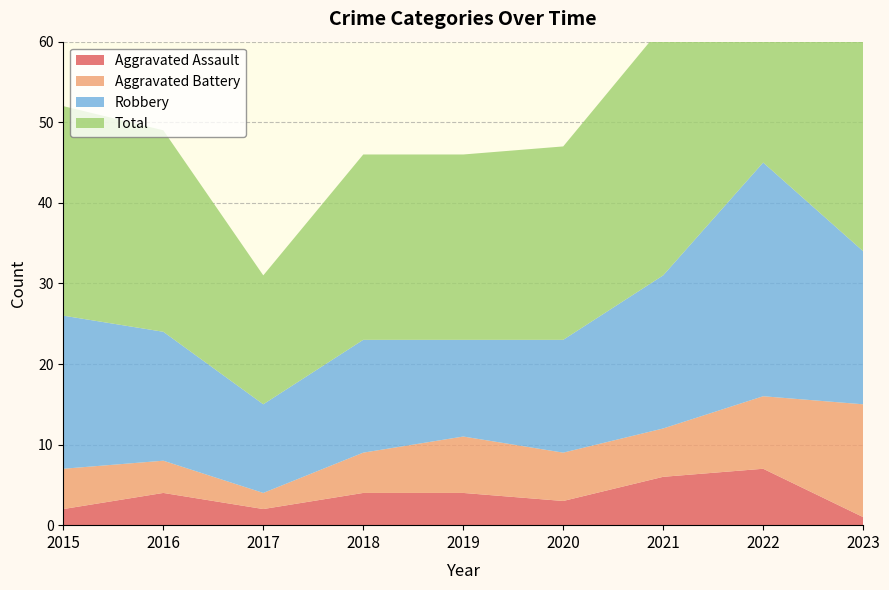

Reading right to left, list all the values displayed in this chart.

Aggravated Assault: 1	7	6	3	4	4	2	4	2
Aggravated Battery: 14	9	6	6	7	5	2	4	5
Robbery: 19	29	19	14	12	14	11	16	19
Total: 35	47	31	24	23	23	16	25	26